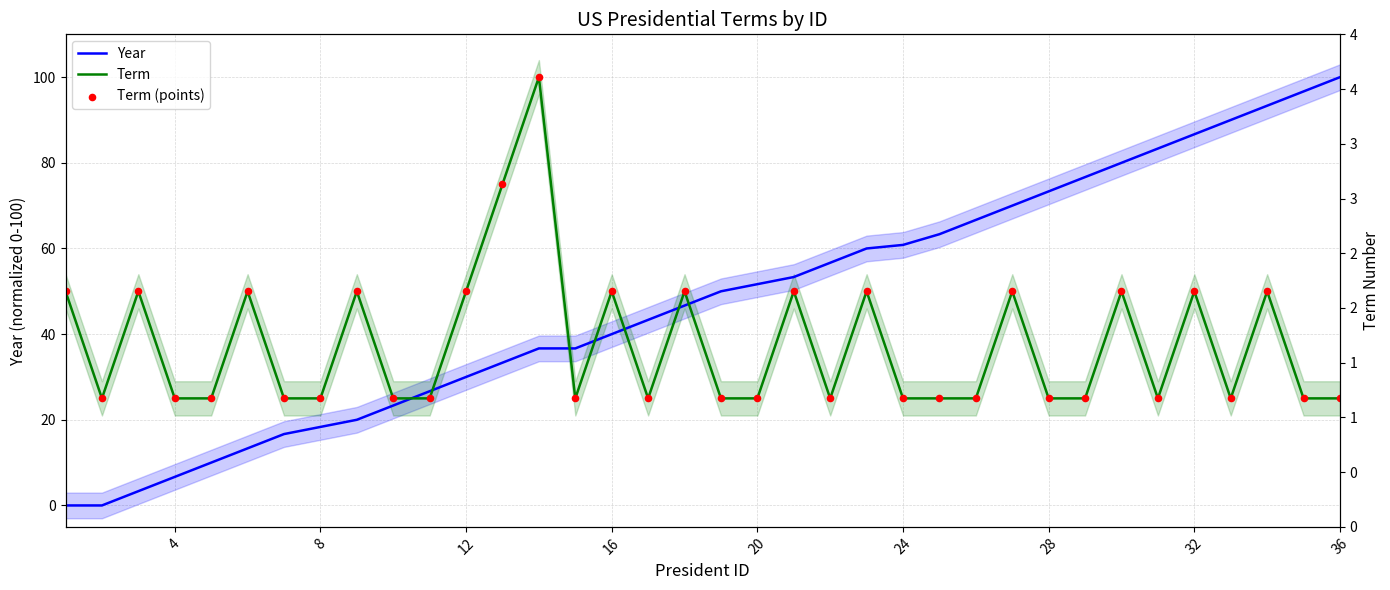

Which series has the largest Y range (max minus min)?

Year